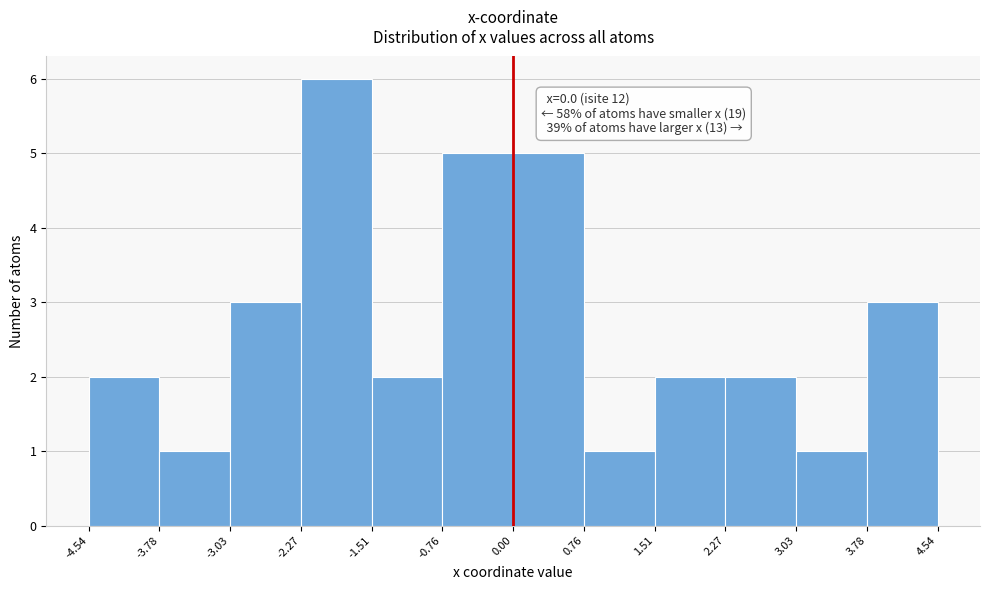

Over which range of the x-axis is the bar tallest?

-2.27 to -1.51